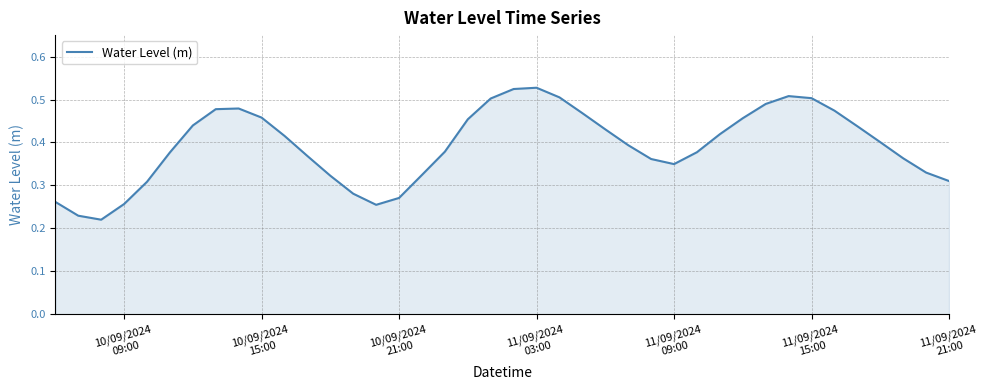

True or false: the data has more than 0 interior local peaks.

True